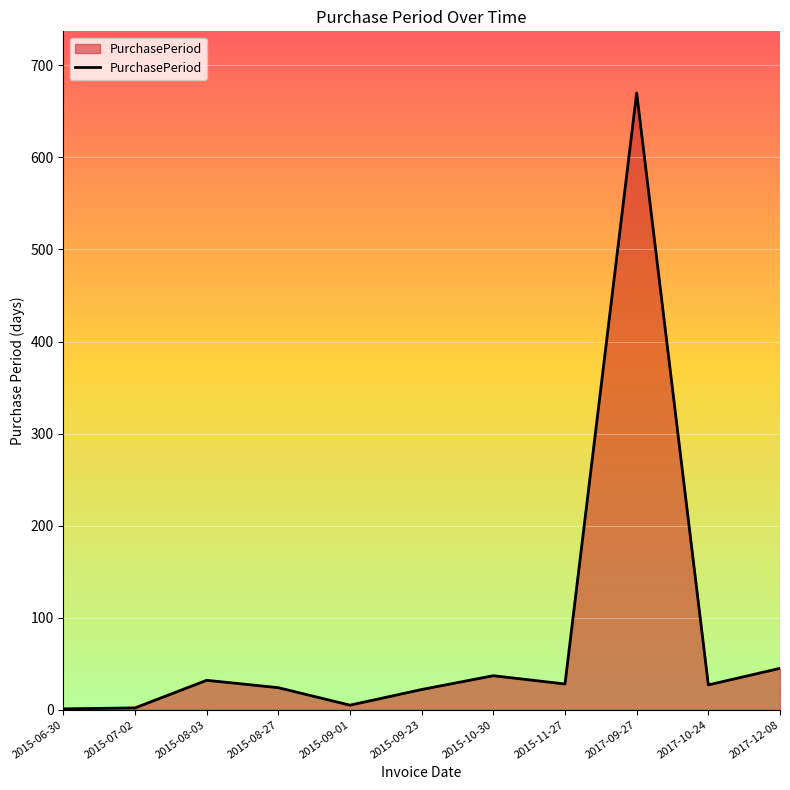

What is the maximum value shown in the chart?

670